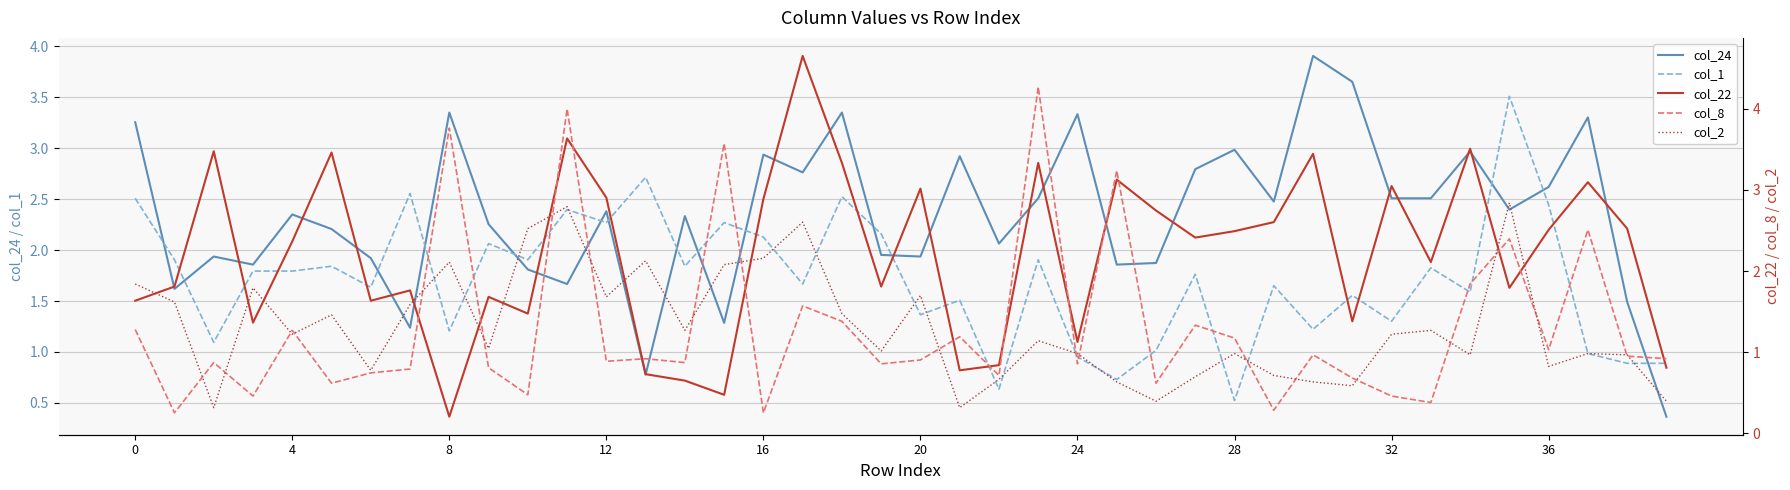

What is the label of the 30th point from the right?

10